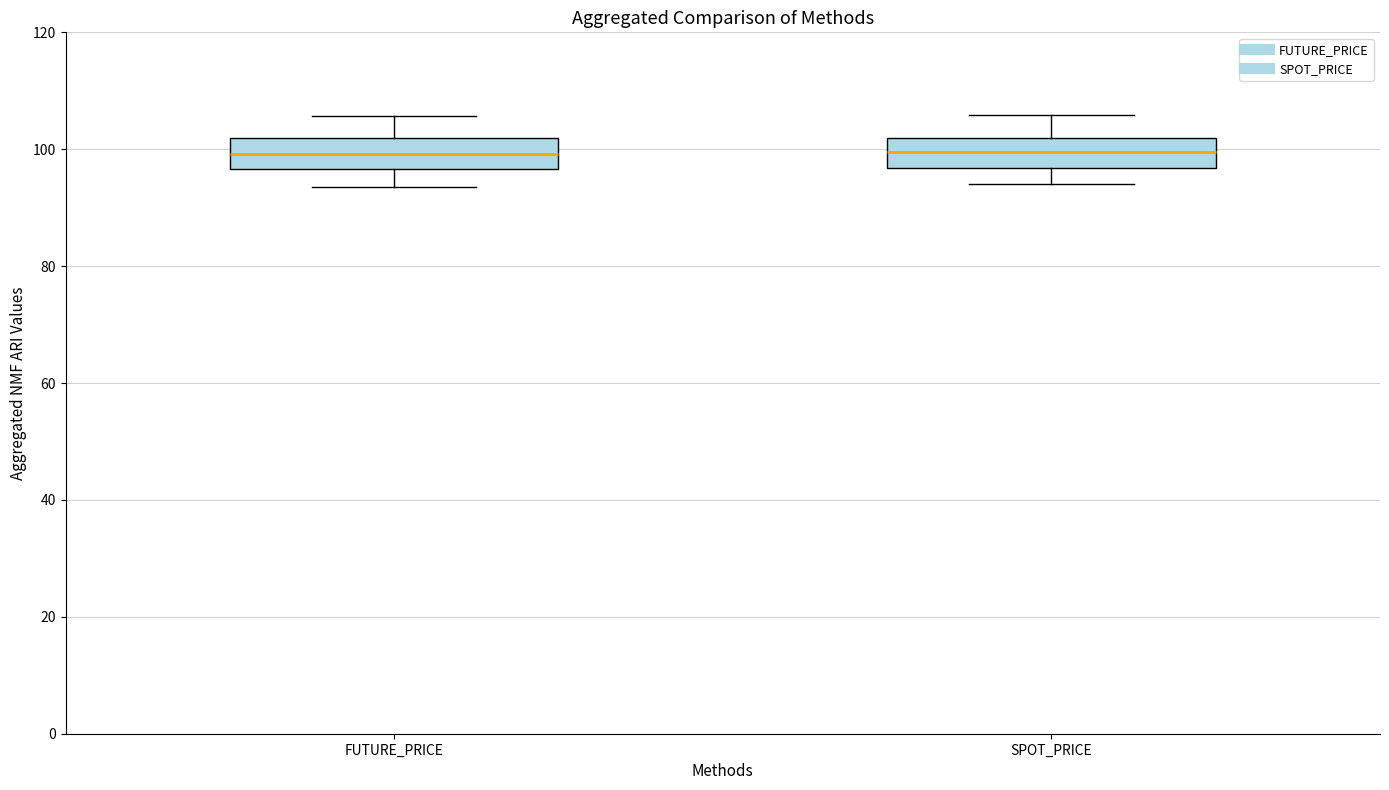

Where does the upper whisker of the box for SPOT_PRICE end on the y-axis? The values are not printed on the chart, so give them approximately, as read against the axis.

106